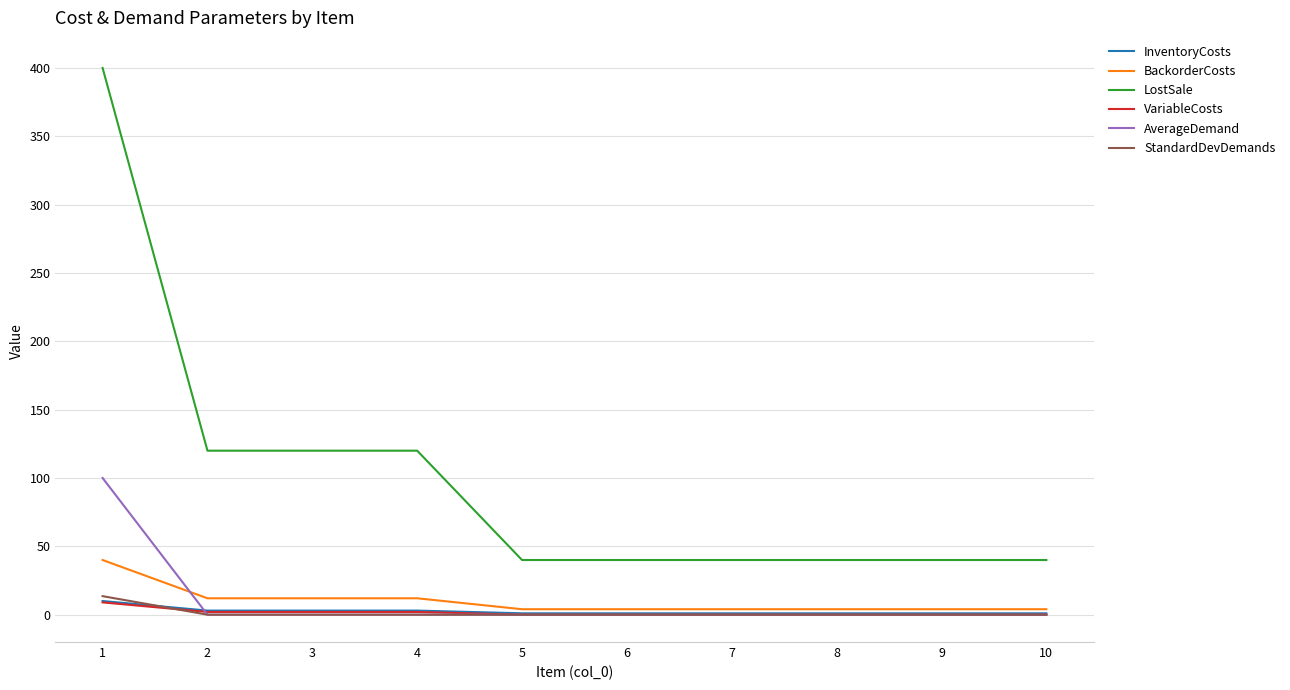

True or false: InventoryCosts has a value of 1.0 at 7.

True